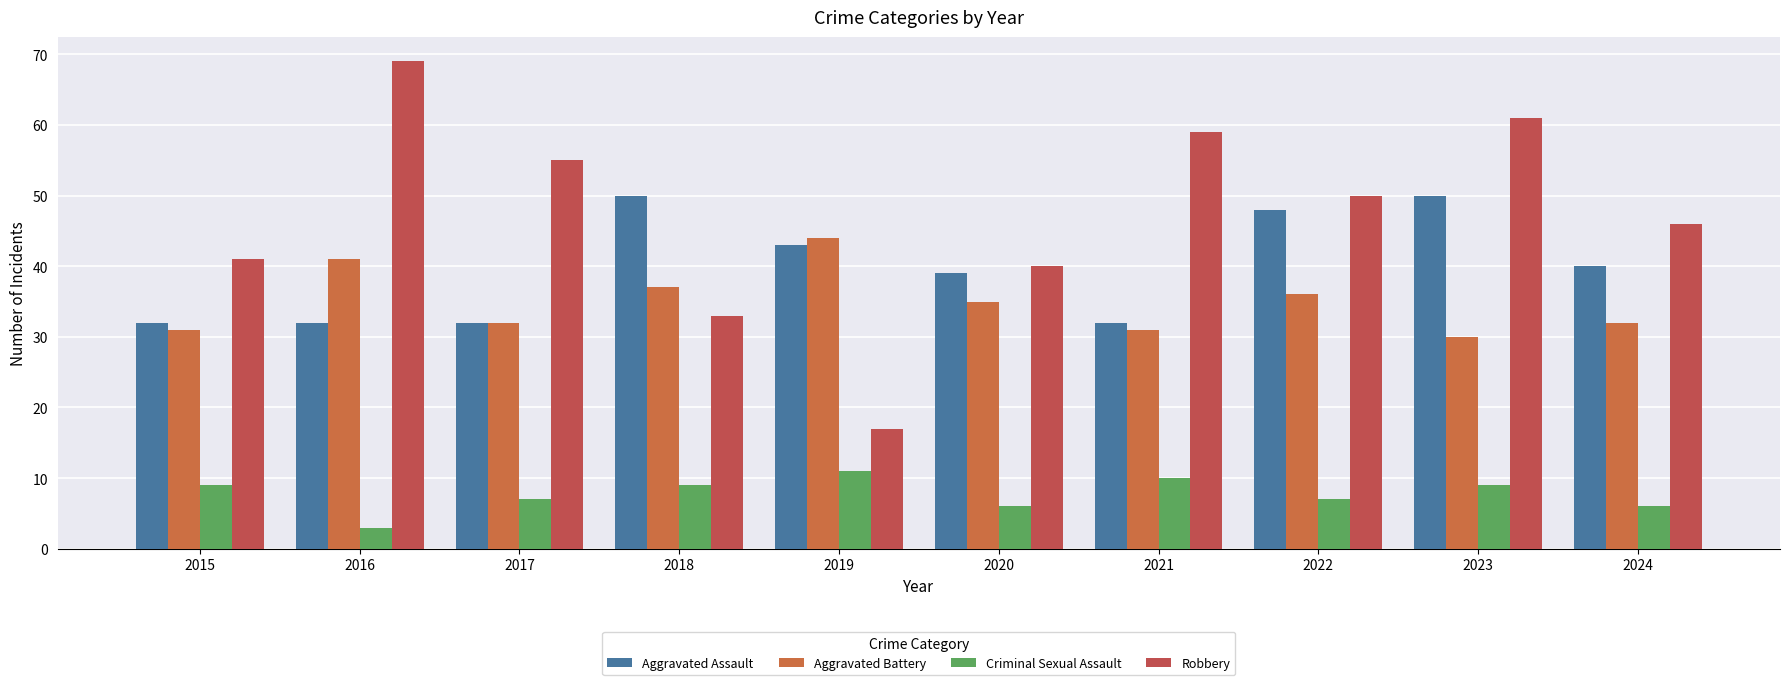

Is the value of Robbery at 2020 greater than the value of Aggravated Battery at 2022?

Yes